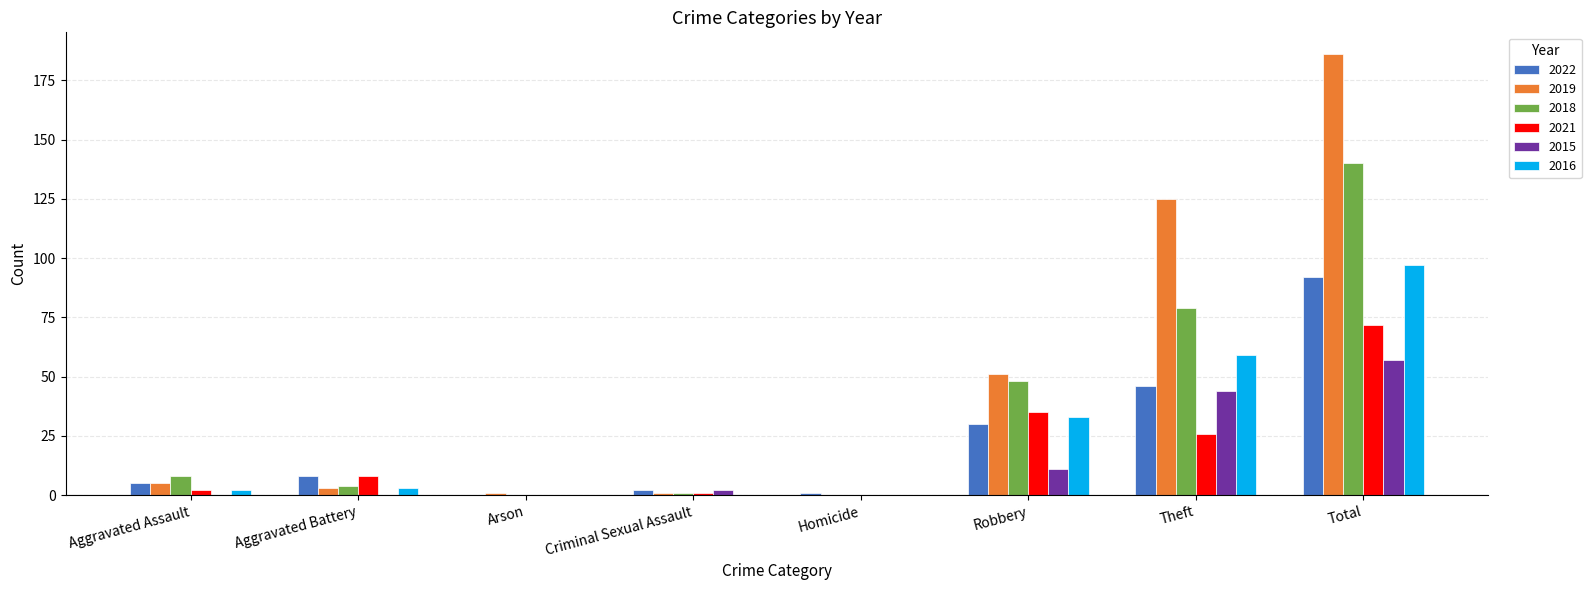

What is the total value across all series at Homicide?

1